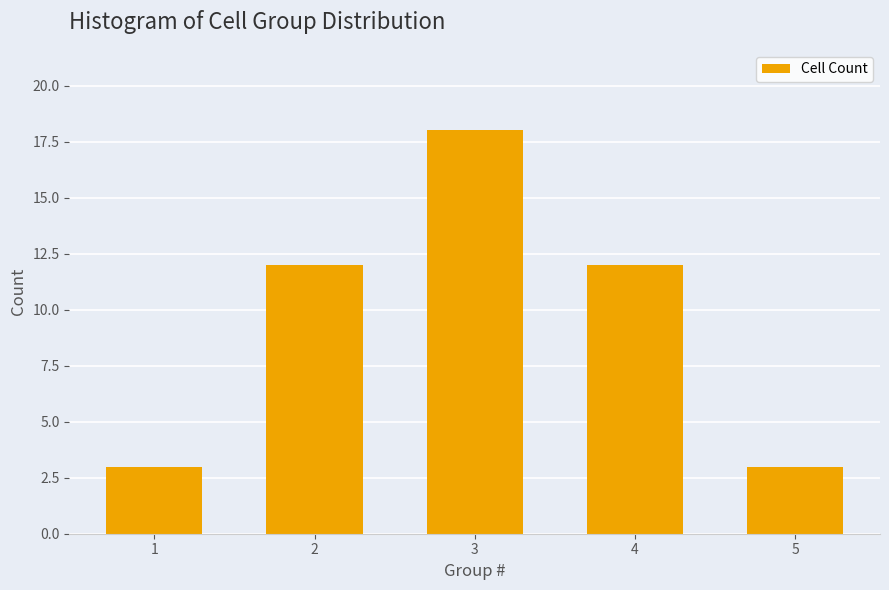

What is the ratio of the value at 2 to the value at 3?

0.7